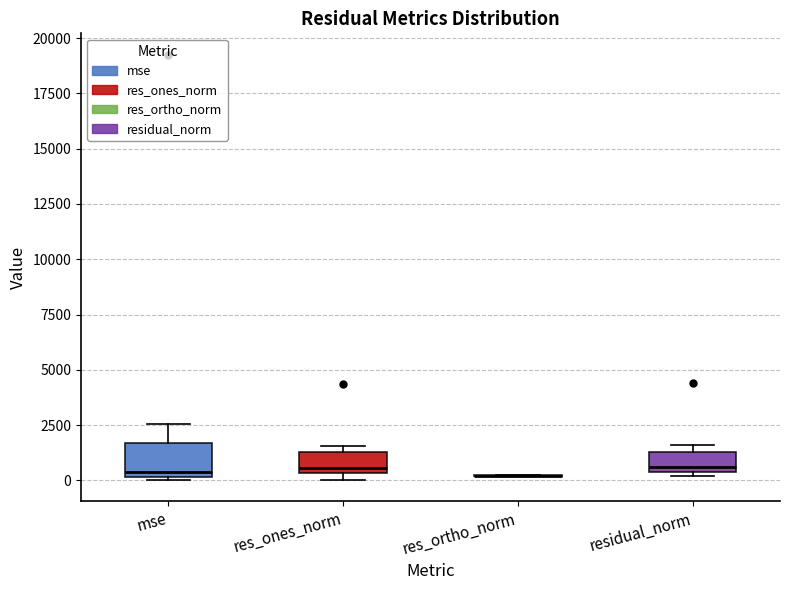

Where does the upper whisker of the box for mse end on the y-axis? The values are not printed on the chart, so give them approximately, as read against the axis.

2500